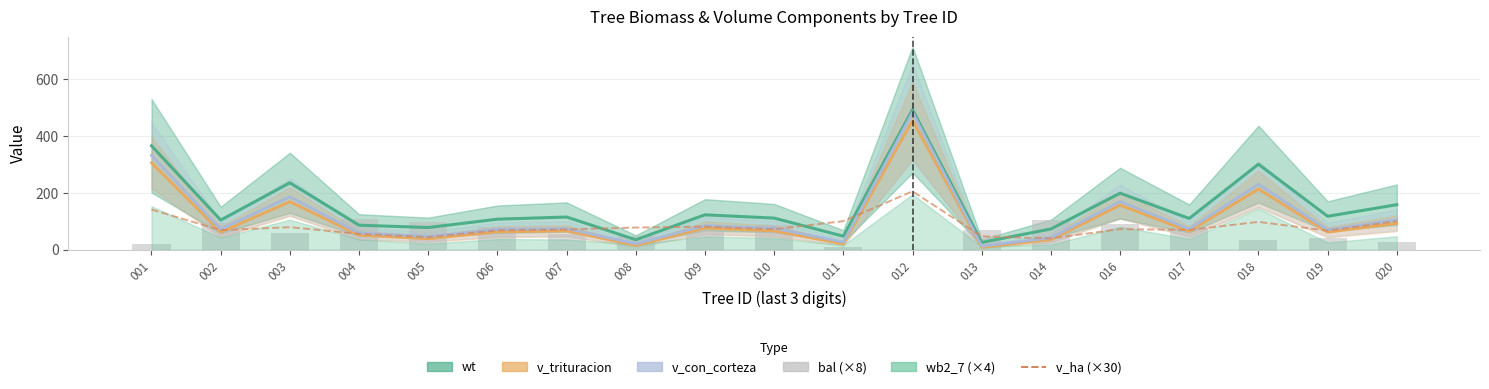

What is the difference between the wt values at 005 and 020?

80.5